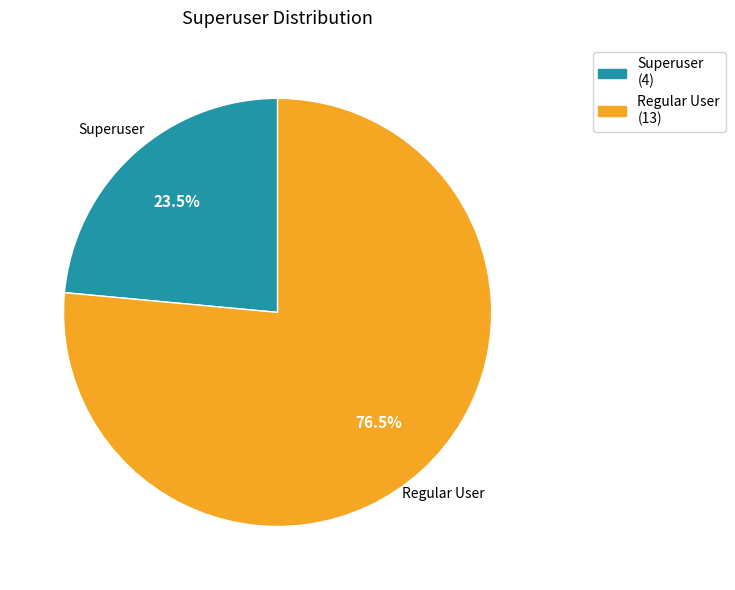

Between Superuser (4) and Regular User (13), which is larger?

Regular User (13)